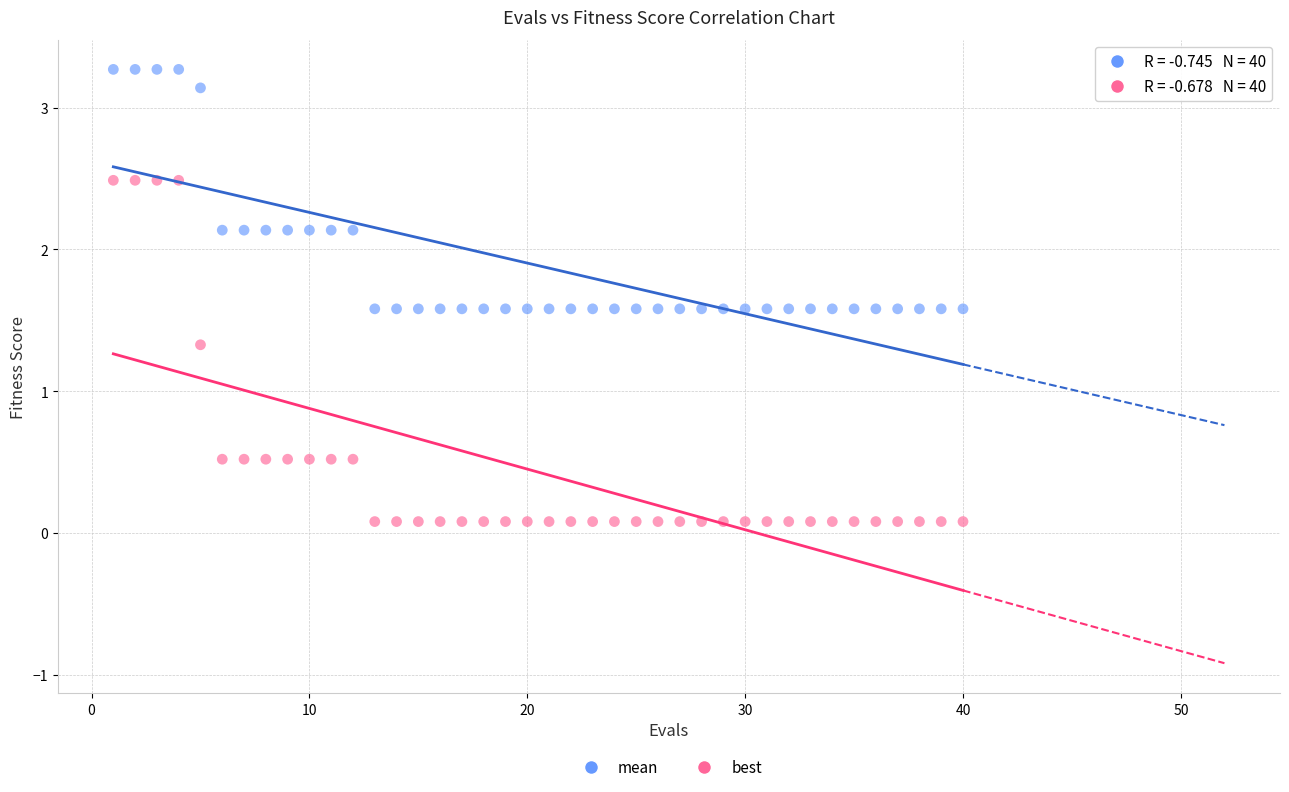

Across all data points, what is the range of Y values (max minus min)?

3.2